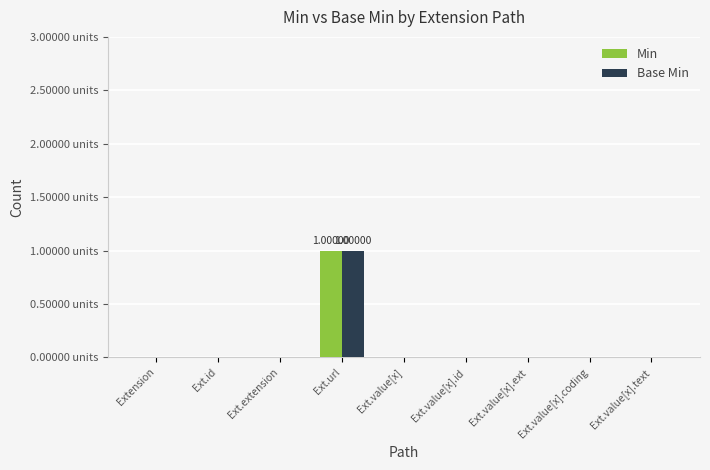

Between Ext.value[x] and Ext.id, which is larger?

Ext.value[x]